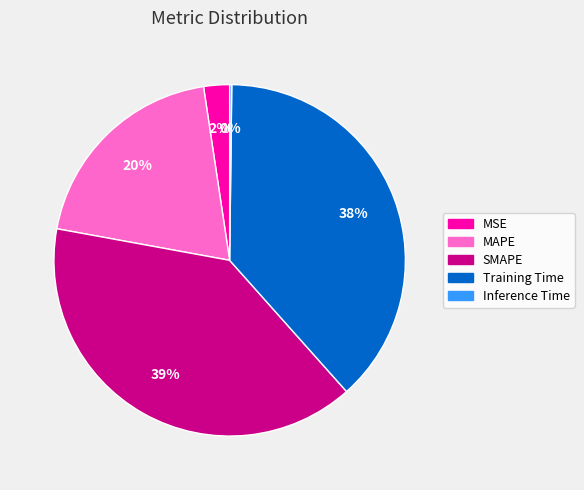

What is the largest slice in the pie chart?

SMAPE